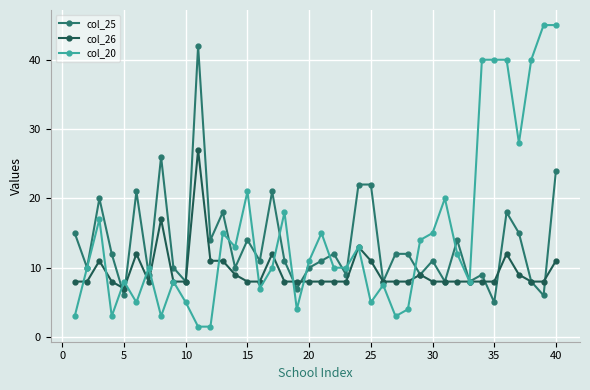

How many series are shown in this chart?

3